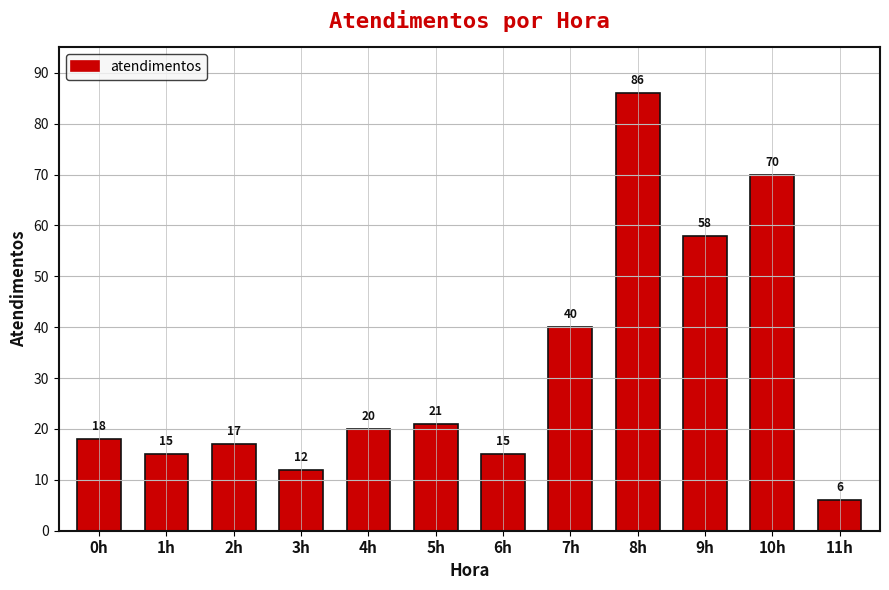

Reading left to right, list all the values displayed in this chart.

18	15	17	12	20	21	15	40	86	58	70	6